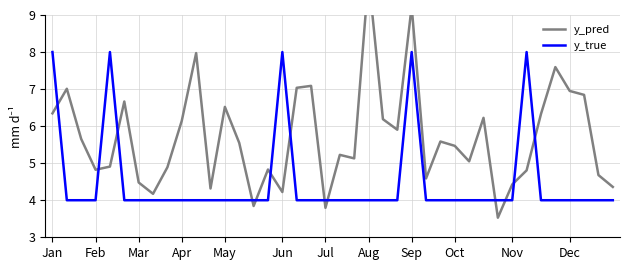

What value does the y_true series have at Jul?

4